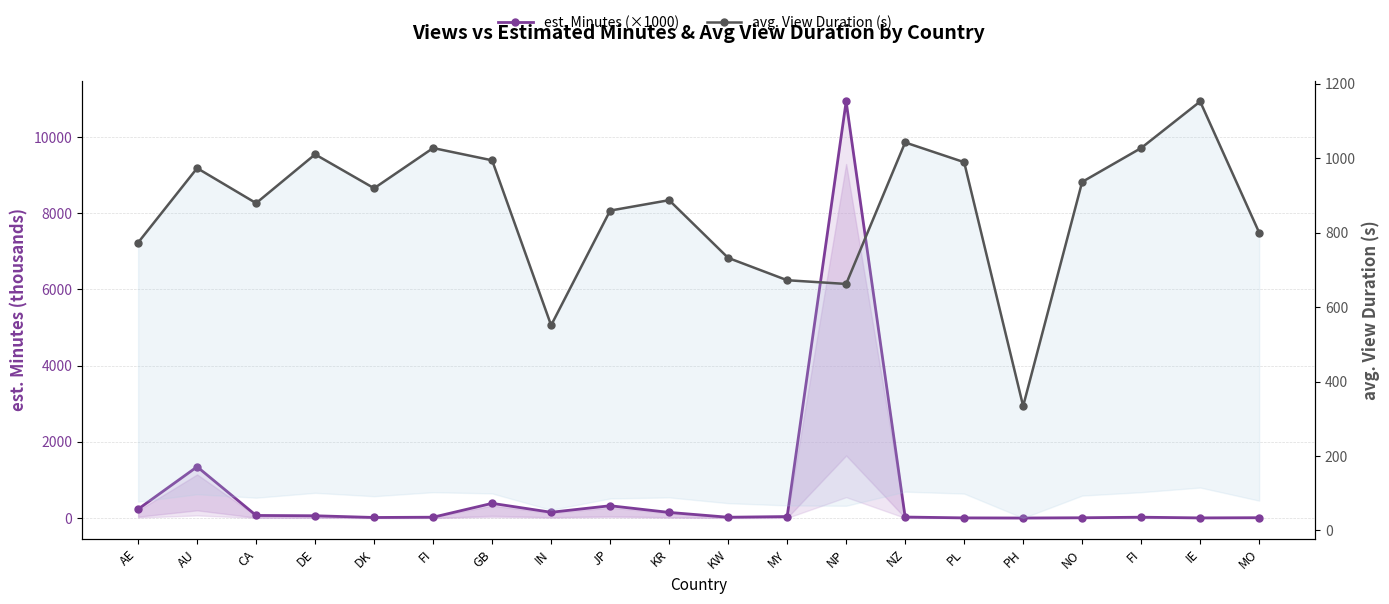

True or false: avg. View Duration (s) and est. Minutes (×1000) intersect in this chart.

True